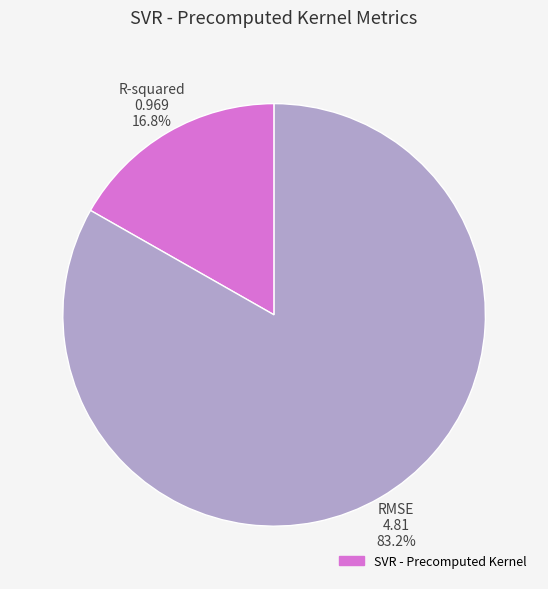

Does any single category account for the majority?

Yes